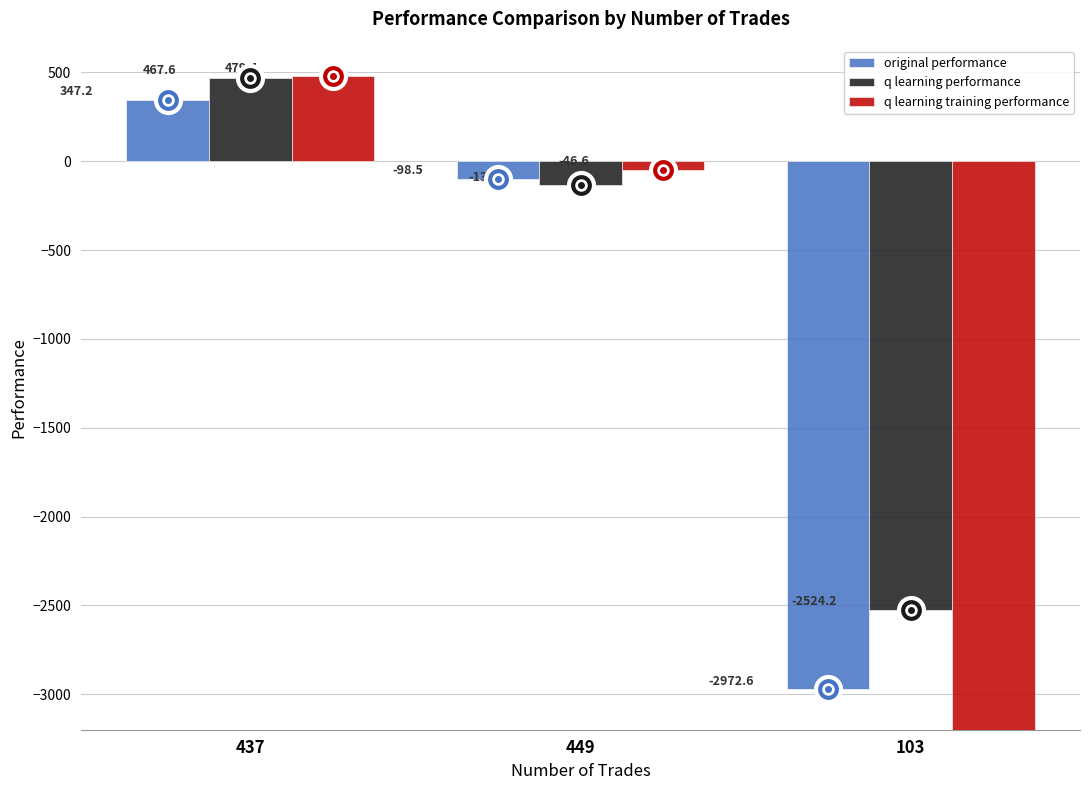

At 449, list the series in order from smallest to largest.

q learning performance, original performance, q learning training performance